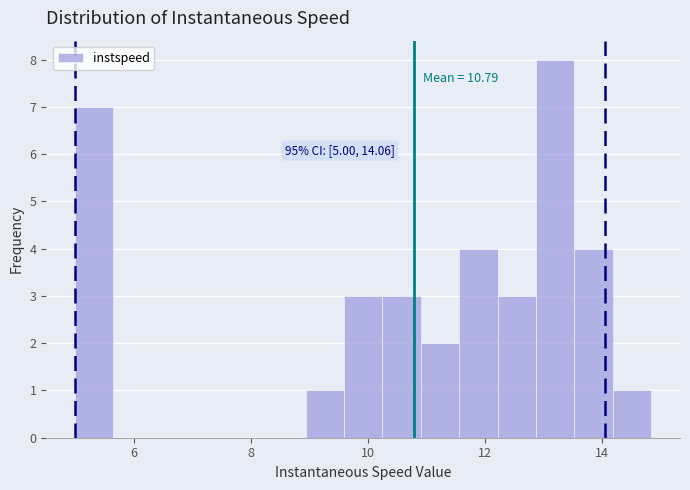

Read against the x-axis, roughly where is the centre of the tallest bar?

13.2